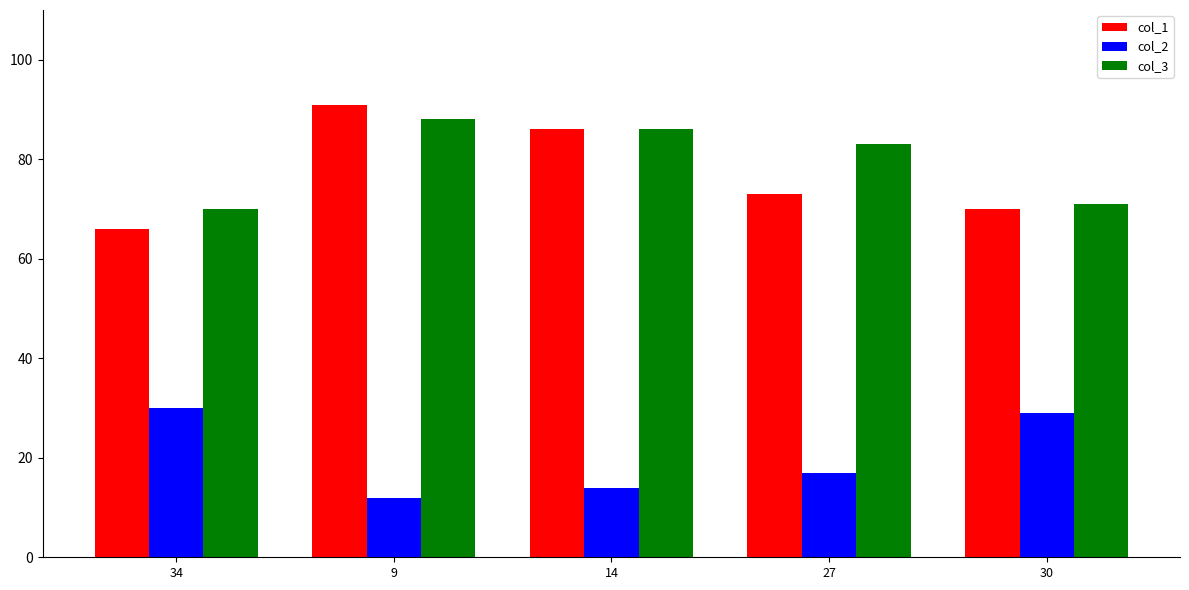

What is the maximum value for col_3?

88